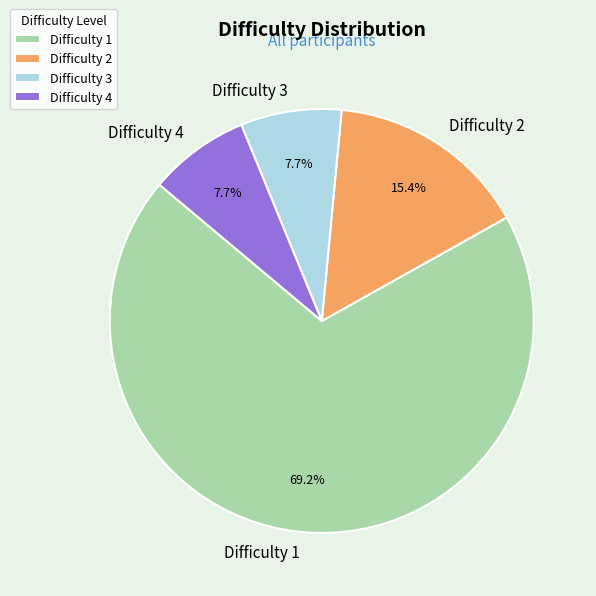

What percentage do Difficulty 1 and Difficulty 3 together represent?

76.9%